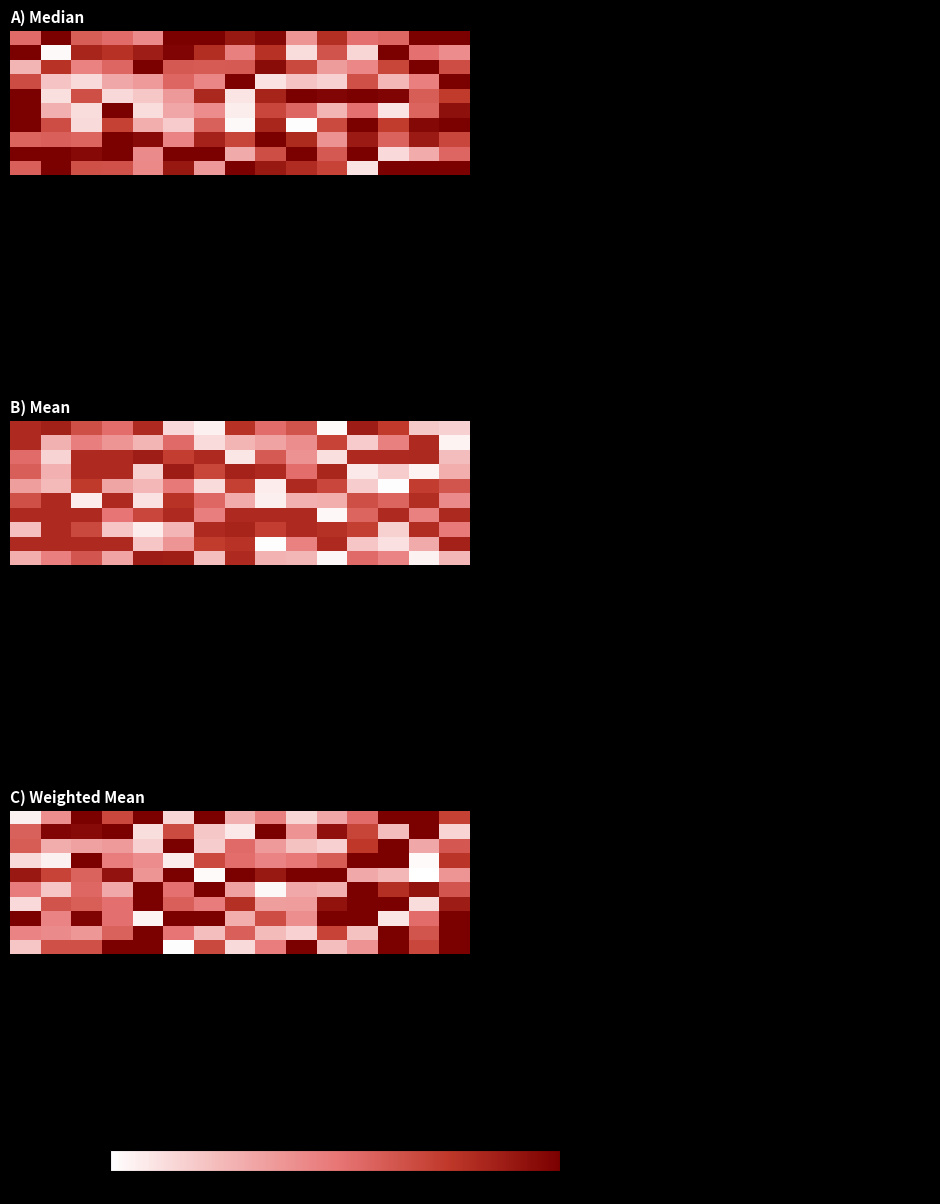

At how many categories does at least one series exceed 6?

15